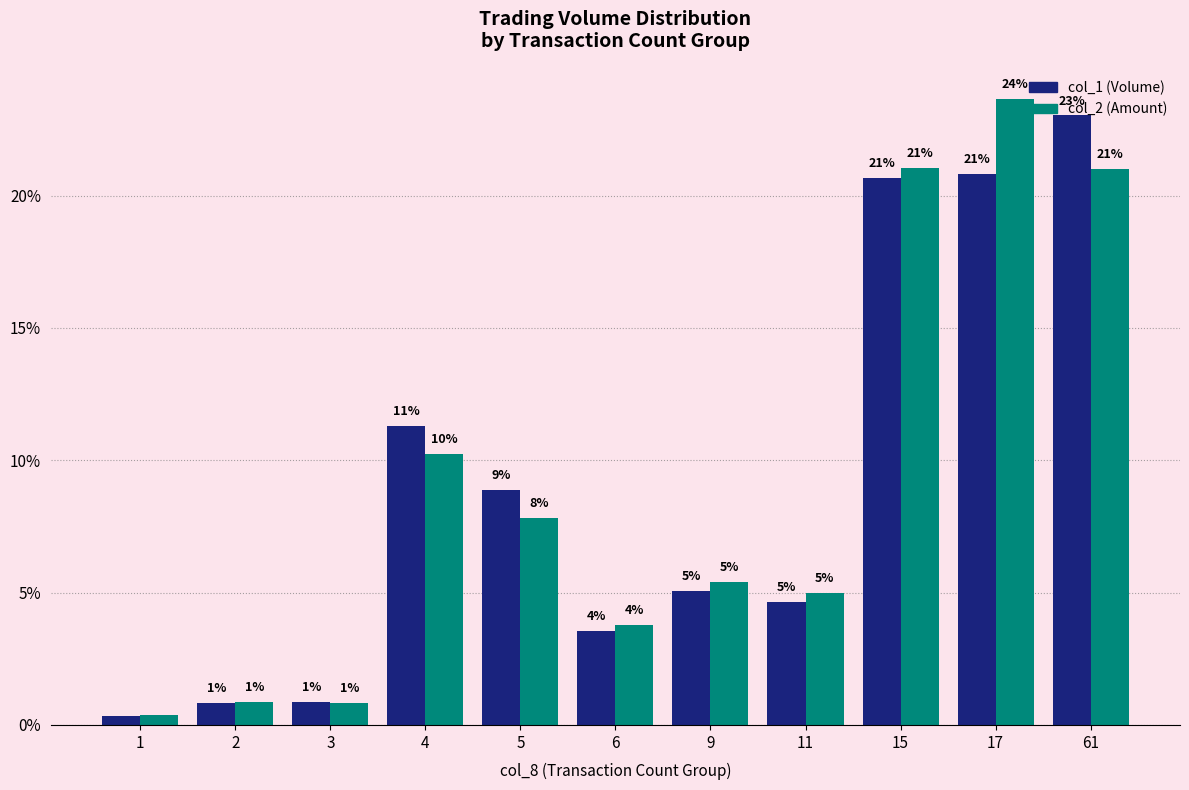

Between 11 and 17, which series saw the biggest shift?

col_2 (Amount)